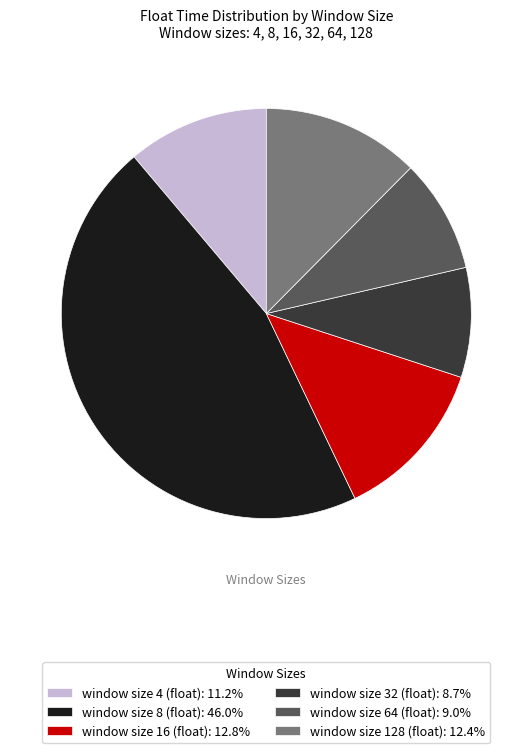

How many slices are in this pie chart?

6